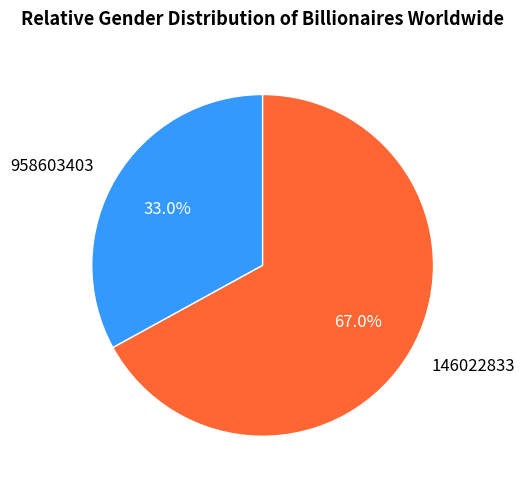

What is the largest slice in the pie chart?

146022833